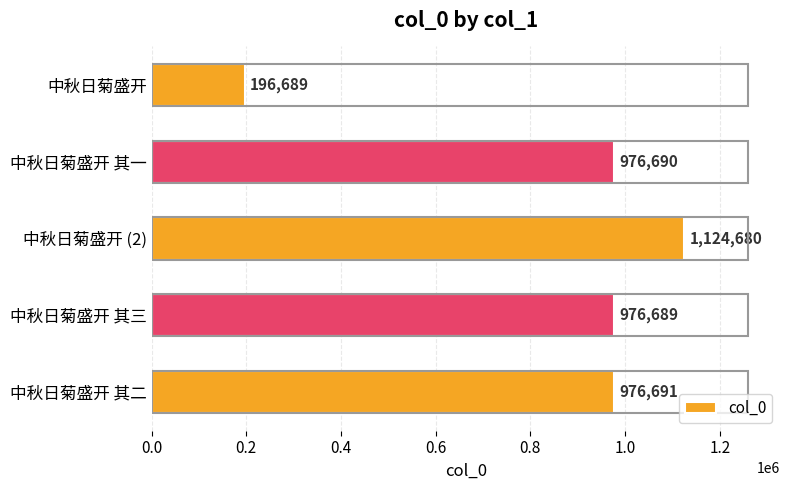

Reading top to bottom, list all the values displayed in this chart.

中秋日菊盛开=196689	中秋日菊盛开 其一=976690	中秋日菊盛开 (2)=1124680	中秋日菊盛开 其三=976689	中秋日菊盛开 其二=976691